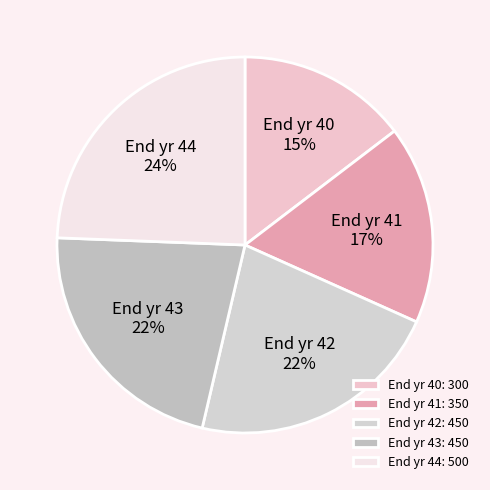

Is it true that End yr 44 is 36% of the pie?

False